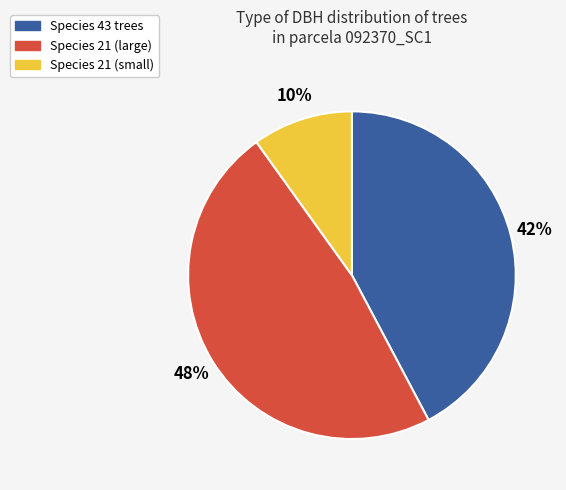

Which slice is the smallest?

Species 21 (small)